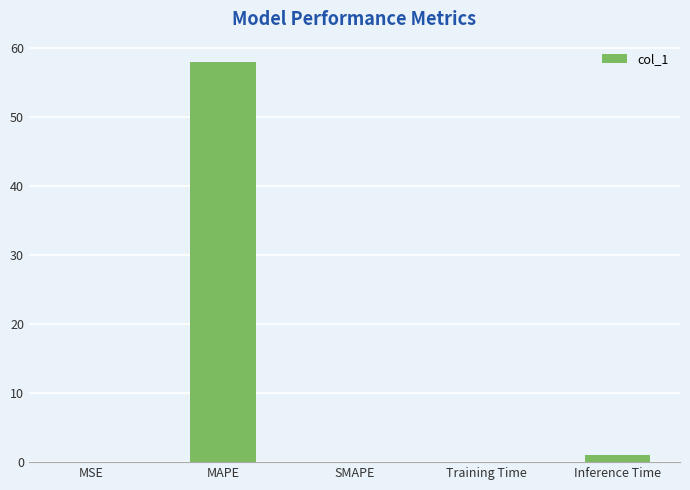

Is it true that the value at Training Time is 0.1?

True